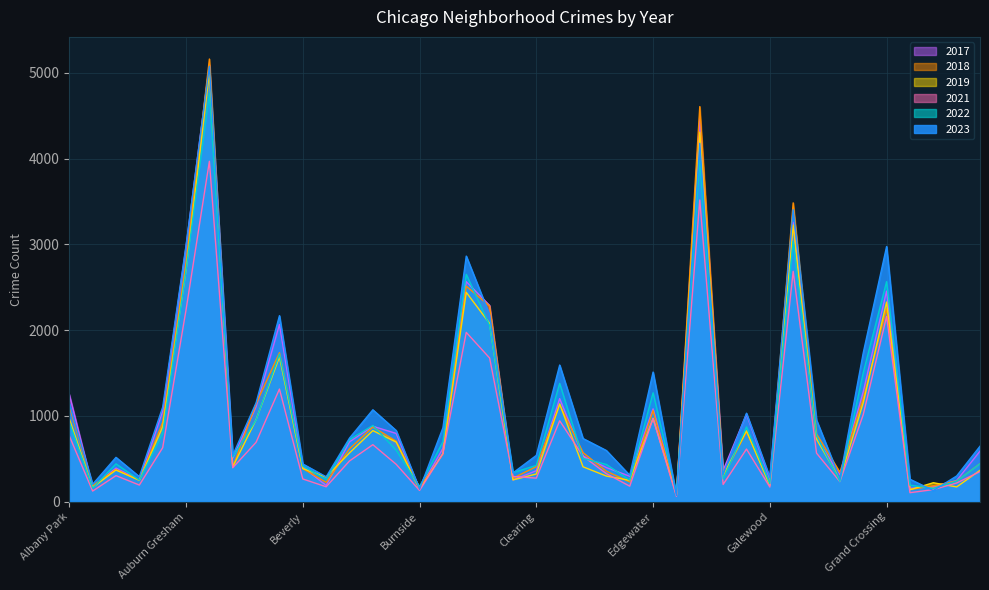

True or false: 2017 has a value of 9166 at Austin.

False